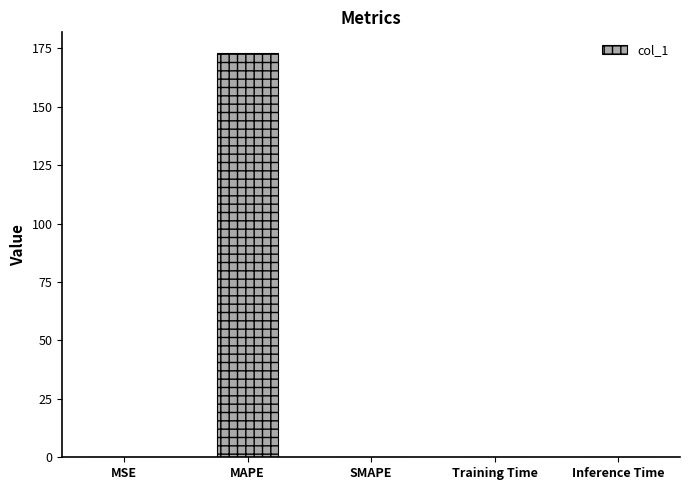

What is the greatest value displayed?

173.2